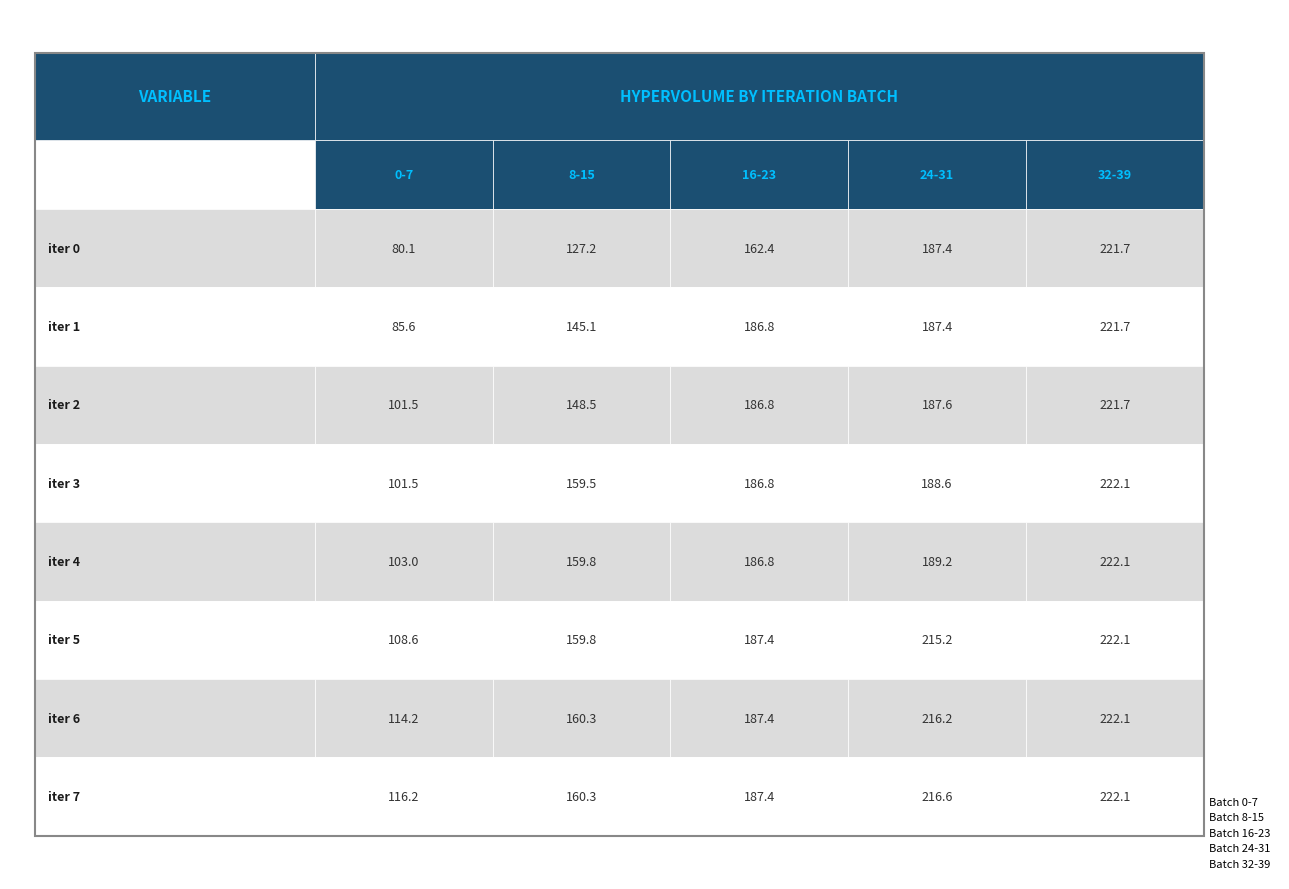

The 24-31 series shows 187.4 at 1. True or false?

True